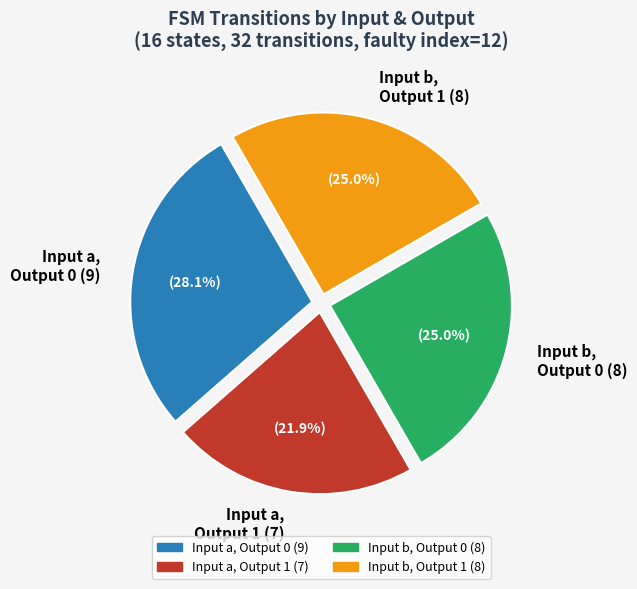

What is the total percentage of Input b, Output 1 (8) and Input a, Output 0 (9)?

53.1%